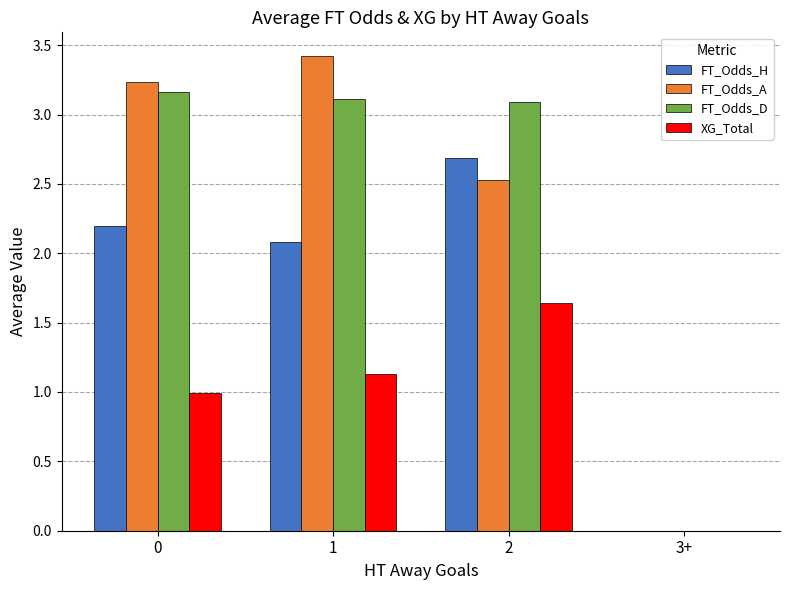

True or false: FT_Odds_D has a value of 3.1 at 2.

True